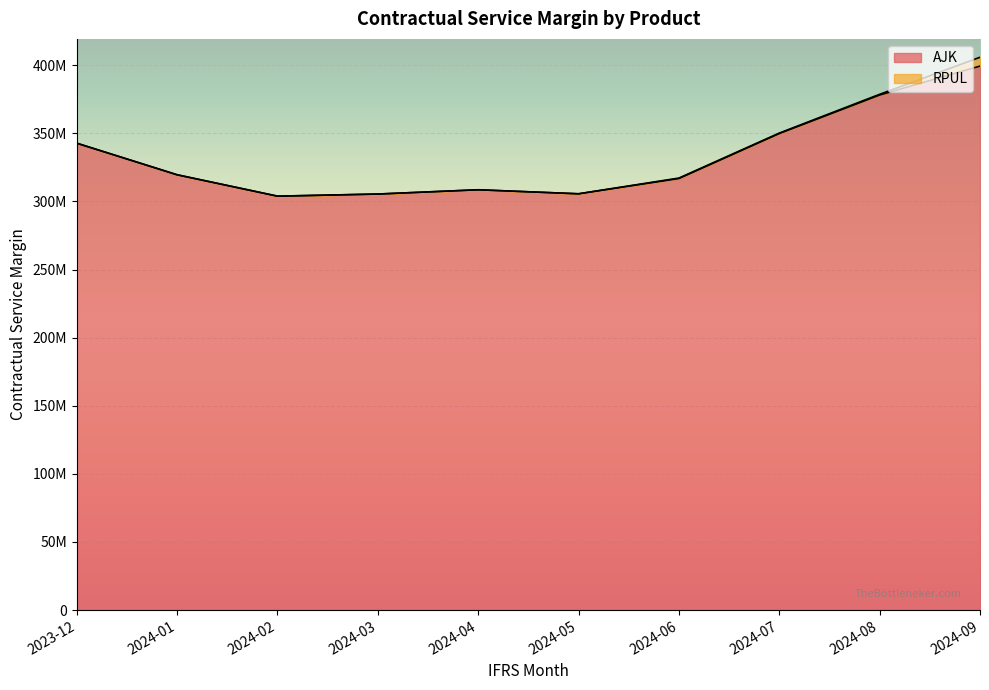

What is the minimum value shown in the chart?

303901137.8